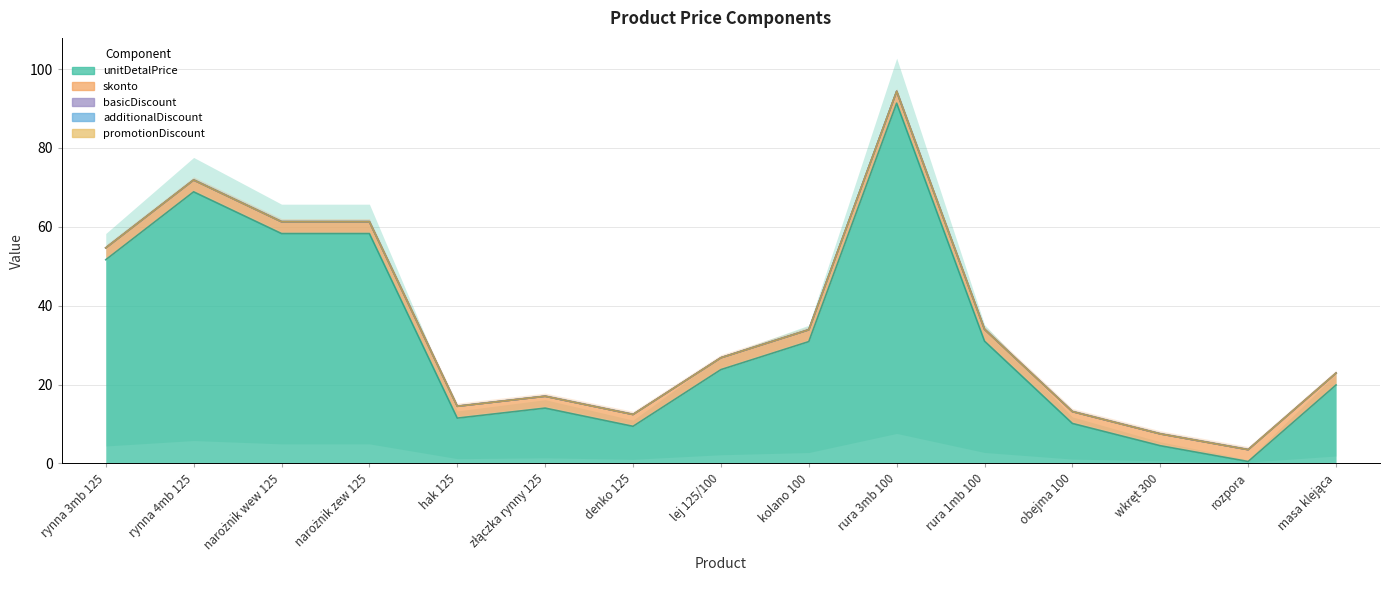

What is the sum of the unitDetalPrice values at obejma 100 and masa klejąca?

30.0